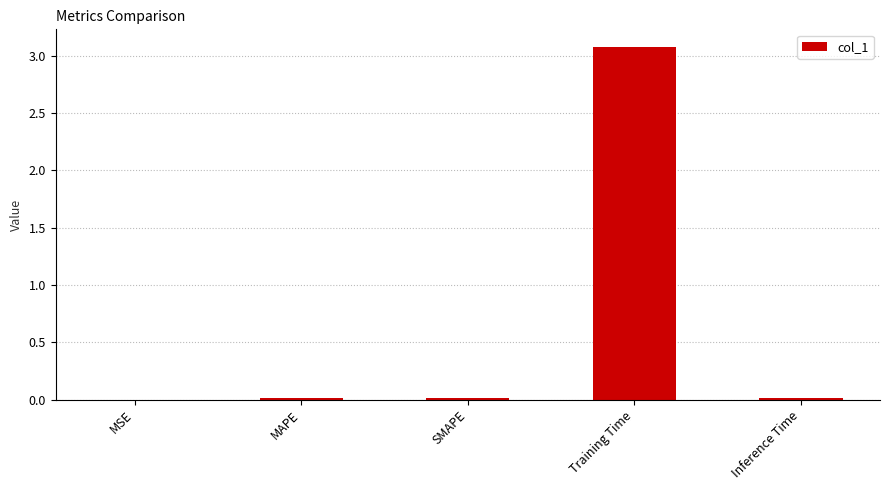

Is it true that the value at Training Time is 3.1?

True